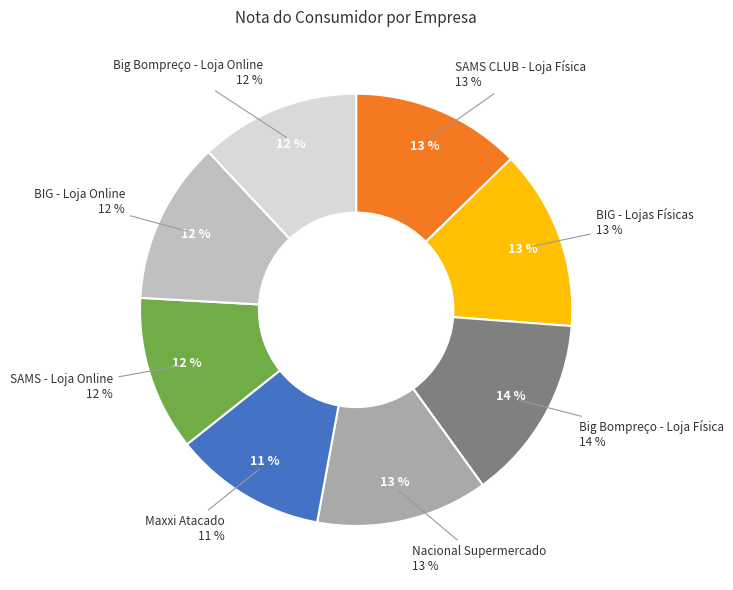

Is it true that SAMS - Loja Online is 26% of the pie?

False